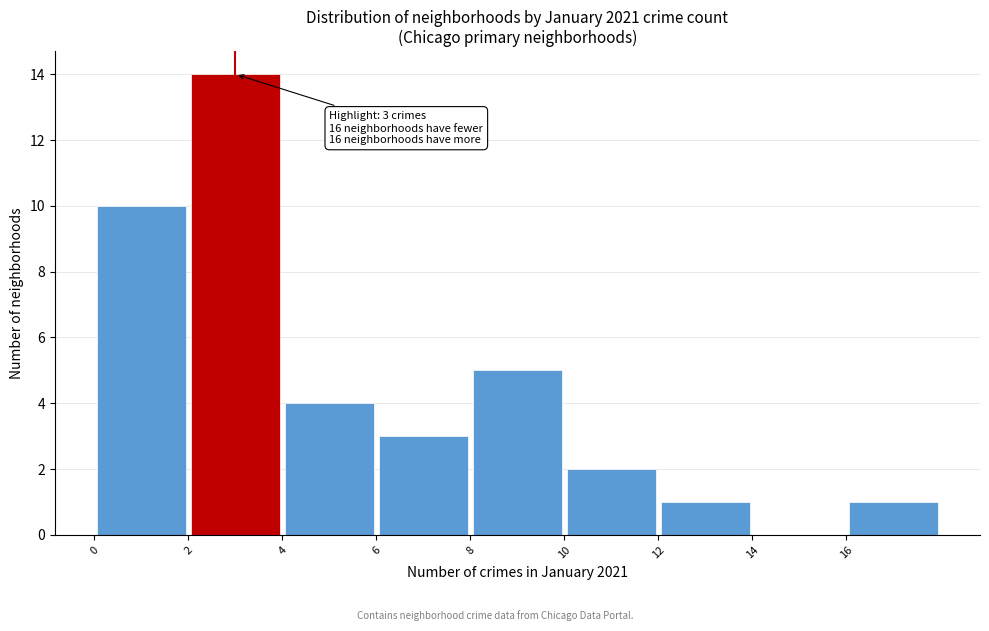

Over which range of the x-axis is the bar tallest?

2 to 4